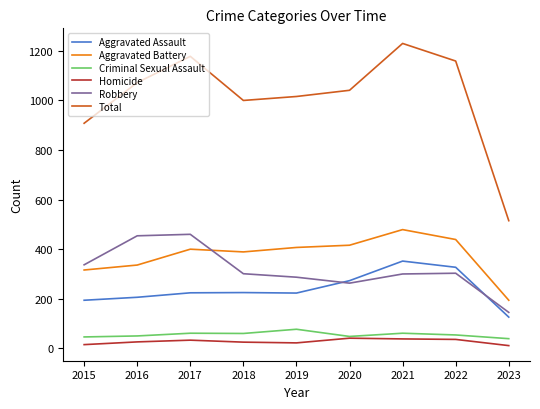

True or false: Total and Robbery cross at least once.

False